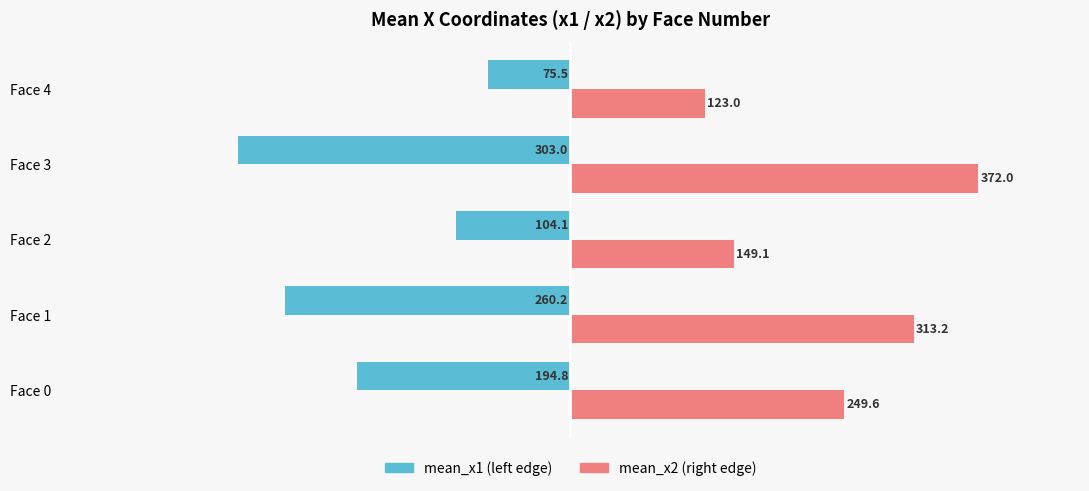

Which label corresponds to the smallest value in the chart?

Face 3